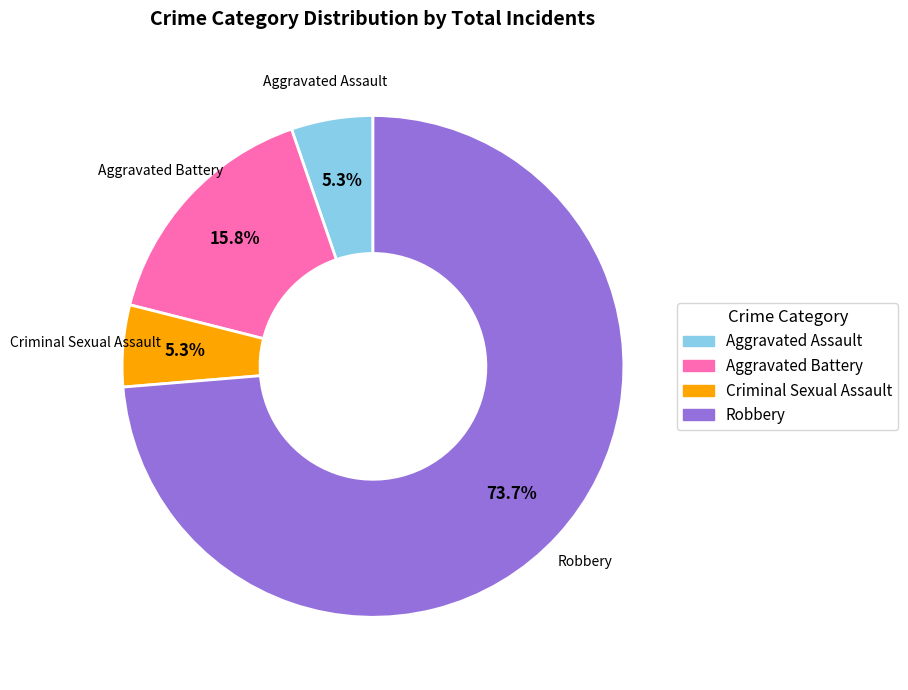

The Criminal Sexual Assault slice represents 5% of the pie. True or false?

True